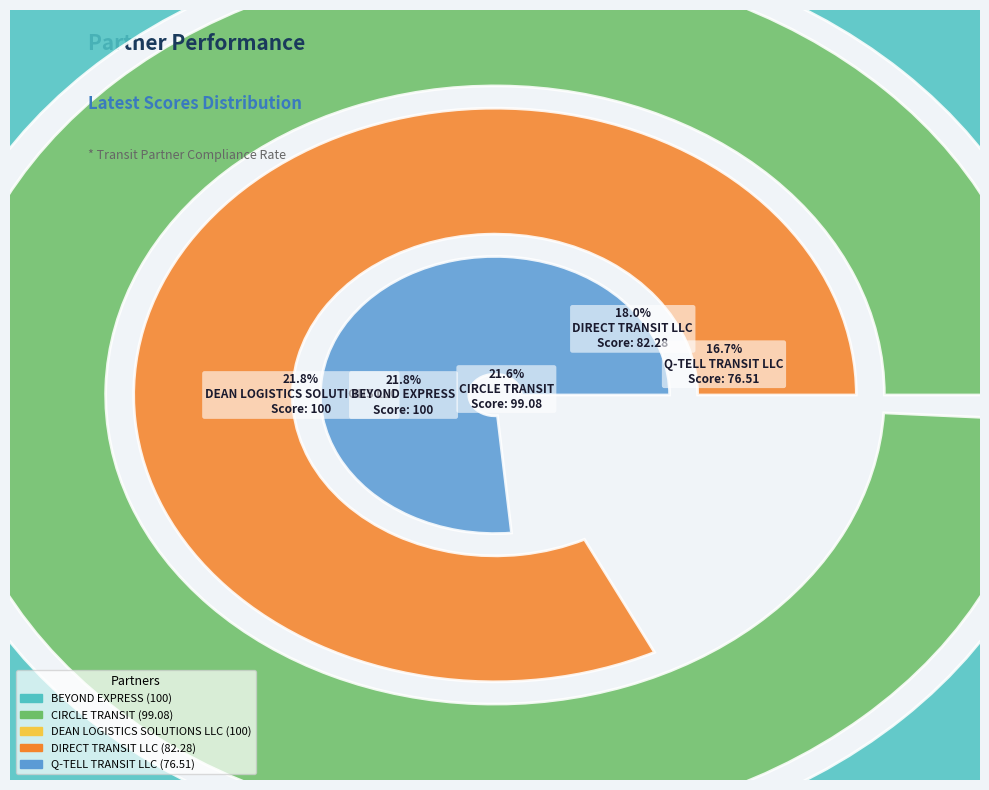

Is the sum of BEYOND EXPRESS and DIRECT TRANSIT LLC greater than half?

No